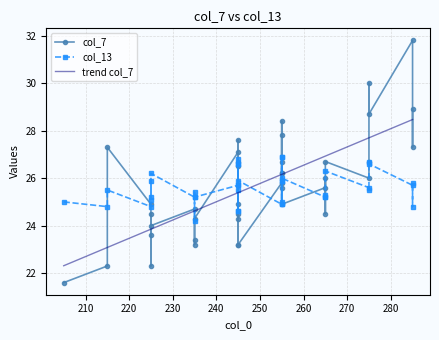

Reading left to right, what are all the values shown in this chart?

col_7: 21.6	24.9	23.2	24.3	24.3	26.5	25.6	26.0	22.3	27.3	24.5	23.6	24.7	23.2	27.1	27.6	25.8	26.7	28.4	24.5	26.7	30.0	27.3	31.8	22.3	24.0	23.4	24.9	26.7	26.2	26.2	27.8	25.6	26.7	26.0	28.7	28.9	23.2	24.5	24.9
col_13: 25.0	24.8	24.2	25.2	24.6	25.5	24.9	25.2	24.8	25.5	25.1	25.9	25.2	24.6	25.7	26.6	24.9	25.9	26.9	25.3	25.5	26.7	24.8	25.7	25.2	26.2	25.4	25.7	26.6	25.0	25.9	26.9	25.2	26.3	25.6	26.6	25.8	25.9	26.8	26.0